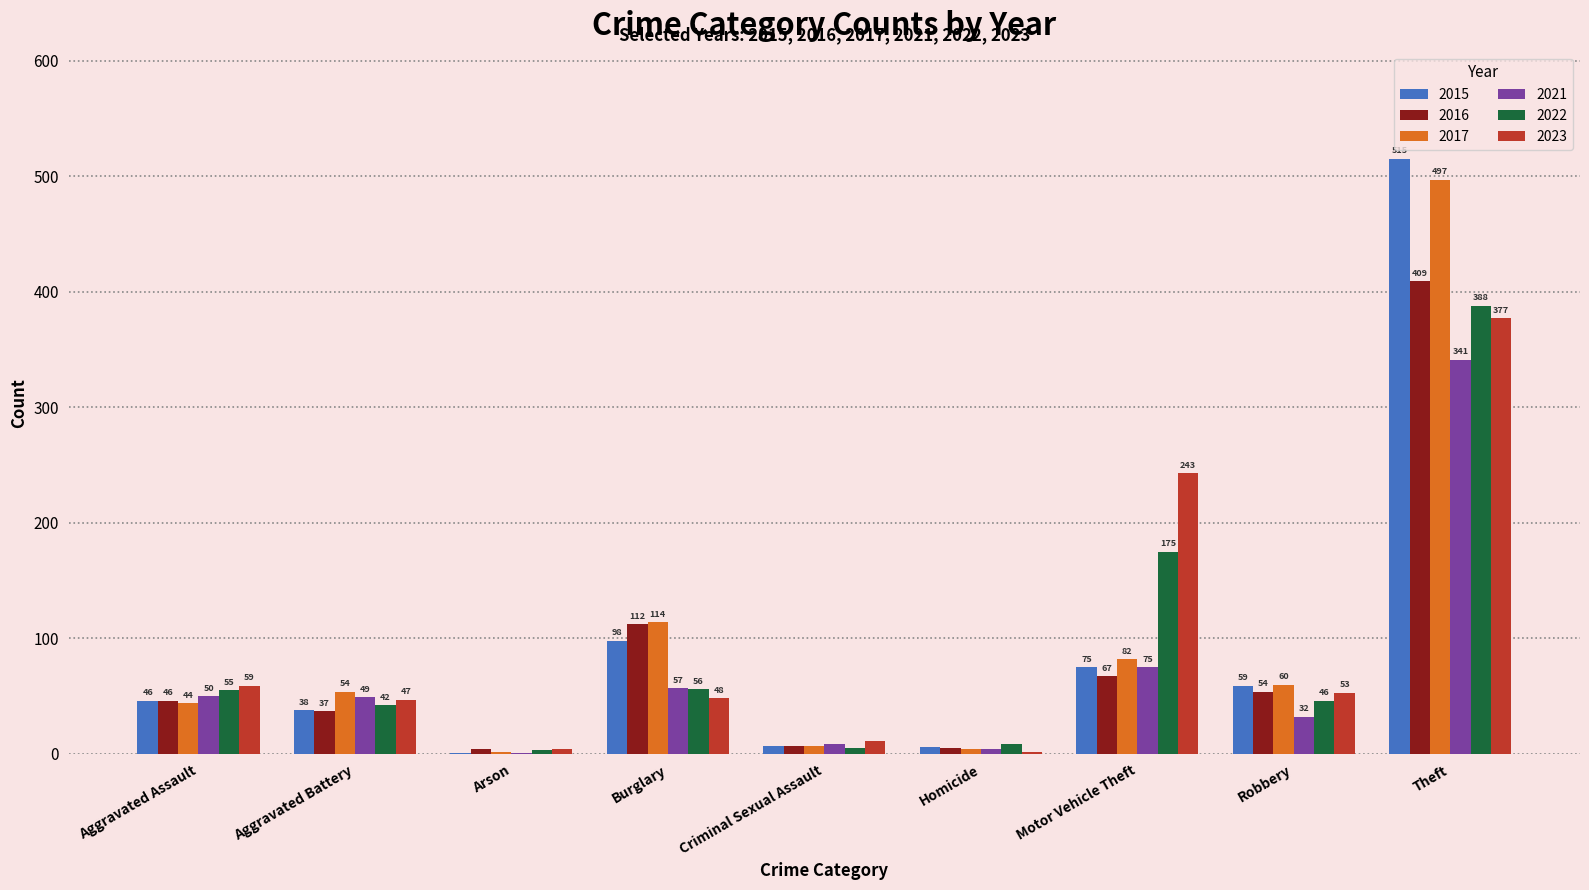

What is the total value across all series at Homicide?

30